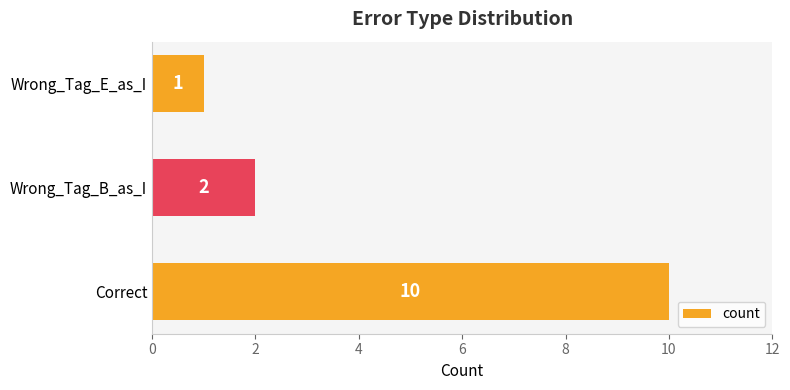

The chart shows a value of 1 at Wrong_Tag_B_as_I. True or false?

False